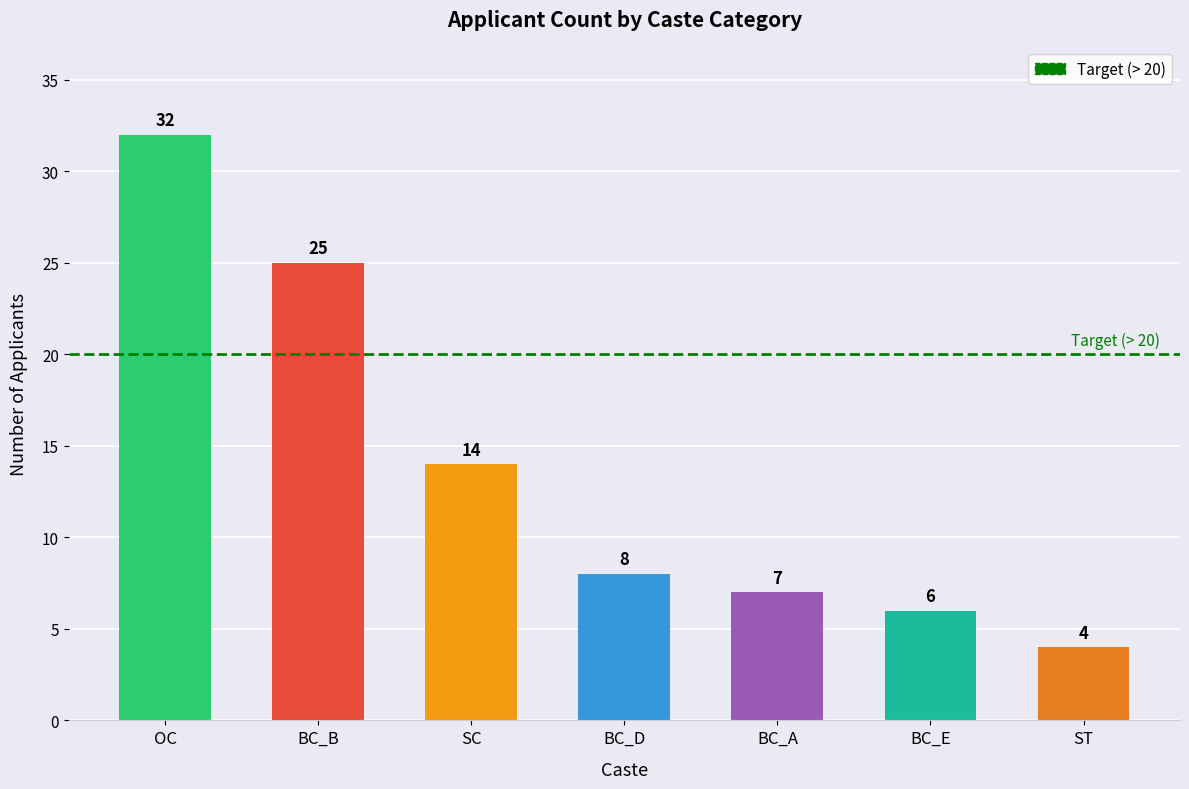

At which category does the chart reach its peak across all series?

OC